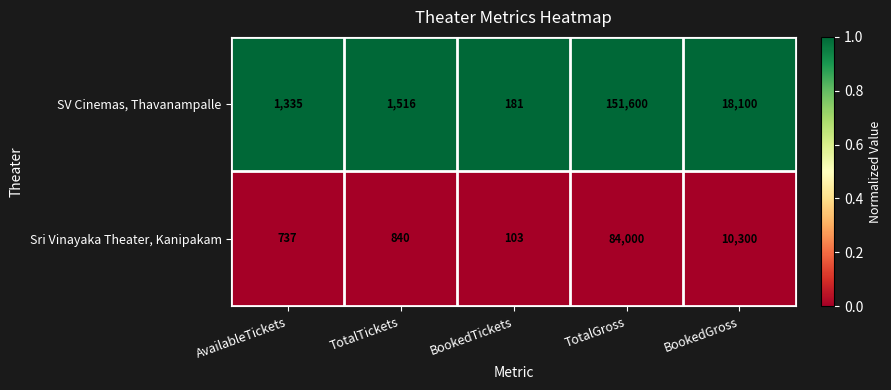

List the series in order of their overall mean, lowest first.

Sri Vinayaka Theater, Kanipakam, SV Cinemas, Thavanampalle